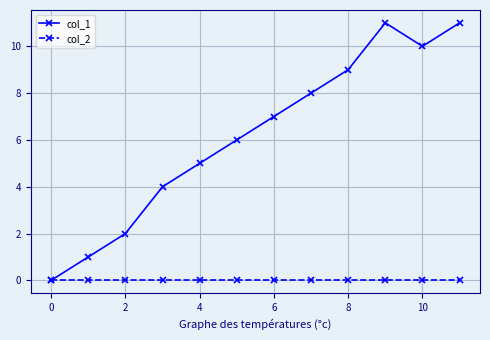

Which series has the largest total across all categories?

col_1